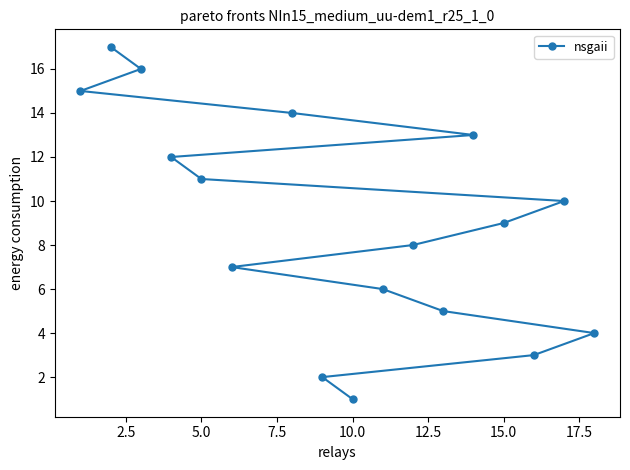

True or false: the data shows 9 at 15.0.

True